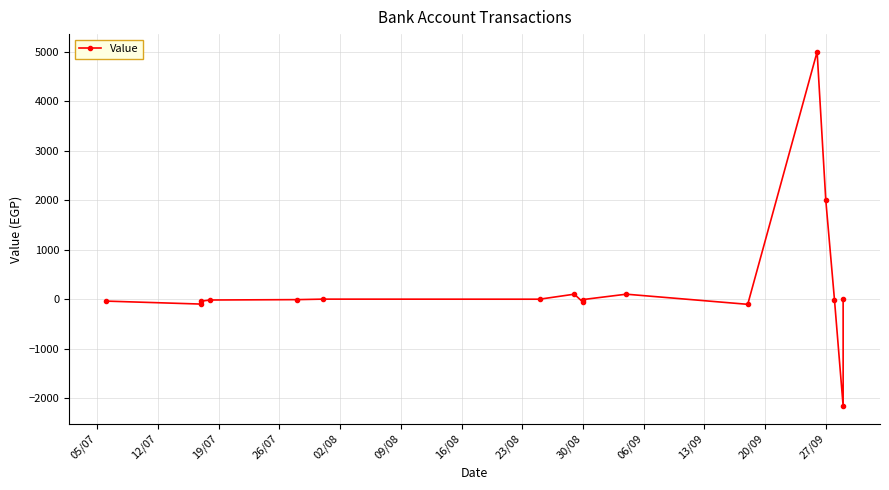

Which label corresponds to the largest value in the chart?

27/09